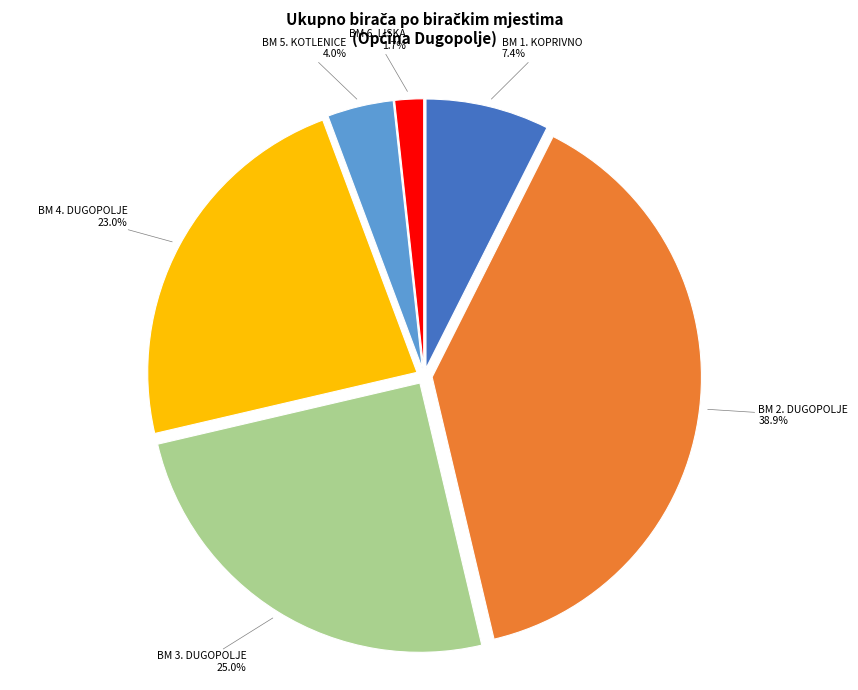

Rank the categories by value from lowest to highest.

BM 6. LISKA, BM 5. KOTLENICE, BM 1. KOPRIVNO, BM 4. DUGOPOLJE, BM 3. DUGOPOLJE, BM 2. DUGOPOLJE